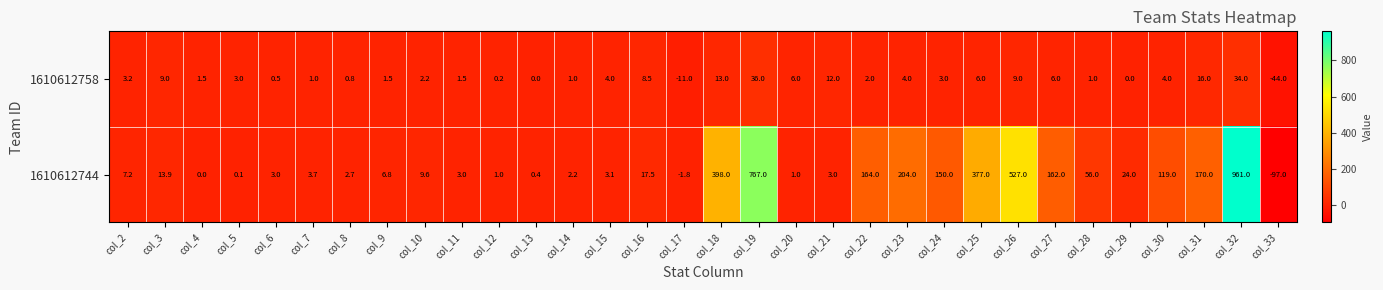

True or false: 1610612758 has a value of 3.8 at col_16.

False